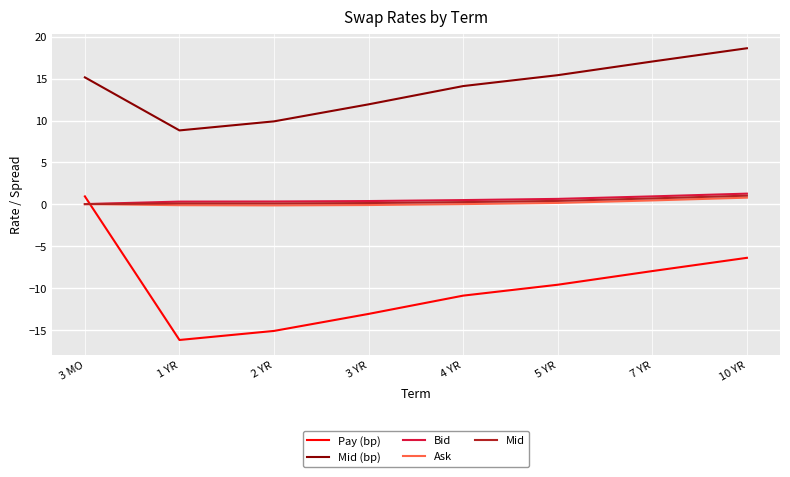

True or false: Bid and Mid (bp) intersect in this chart.

False